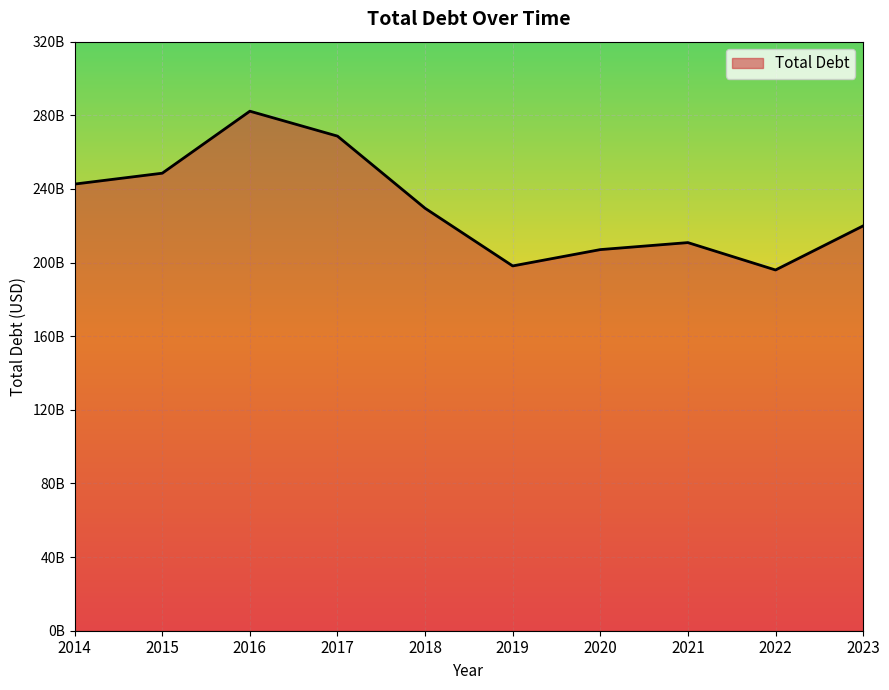

Rank the categories by value from lowest to highest.

2022, 2019, 2020, 2021, 2023, 2018, 2014, 2015, 2017, 2016